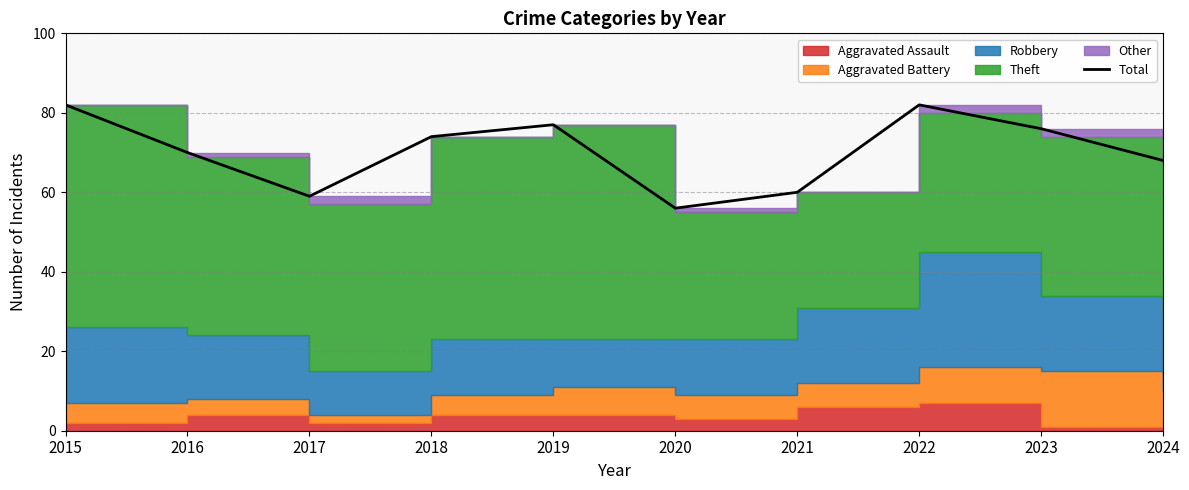

What is the ratio of the value at 2016 to the value at 2017?

1.2